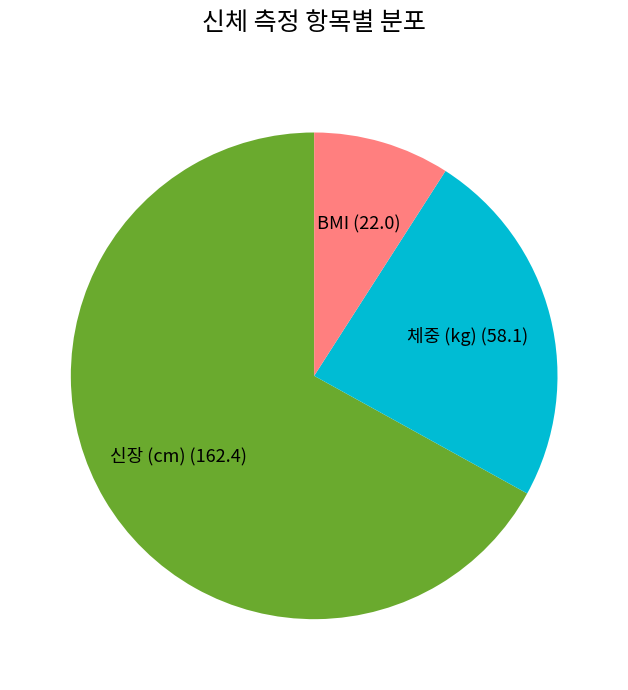

Rank the categories by value from highest to lowest.

신장 (cm), 체중 (kg), BMI